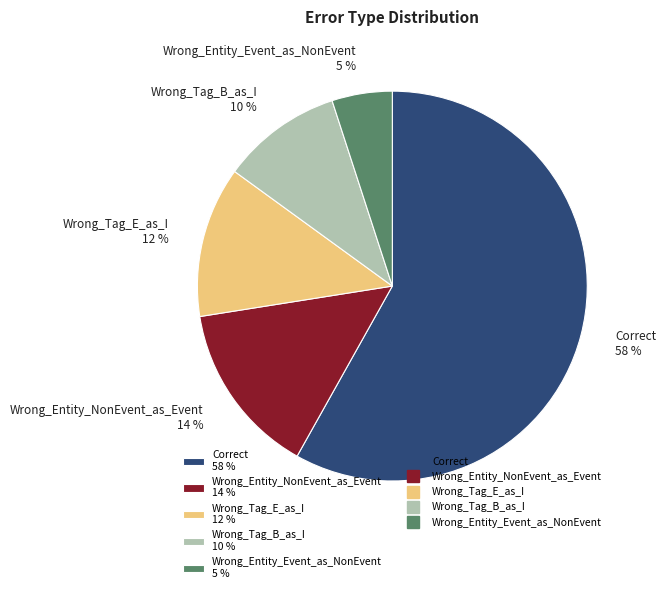

What is the smallest slice in the pie chart?

Wrong_Entity_Event_as_NonEvent